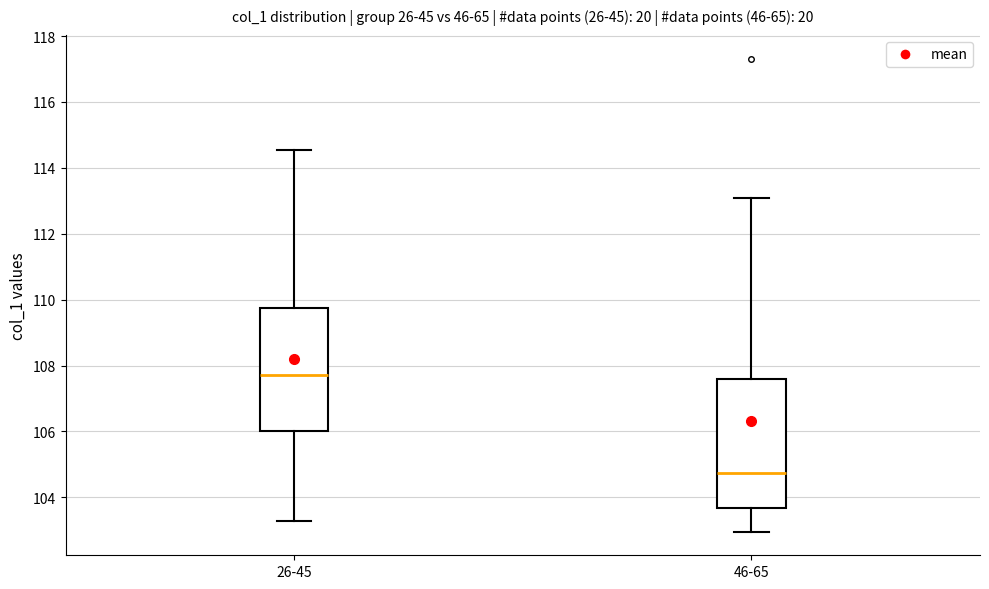

Reading left to right, transcribe this box plot: for each box, give where its median line is, the range the box spans, and where its two whiskers end, as read against the y-axis. The values are not printed on the chart, so give them approximately, as read against the axis.

26-45: median 107.8, box 106.0 to 109.8, whiskers 103.2 to 114.6
46-65: median 104.8, box 103.6 to 107.6, whiskers 103.0 to 113.0